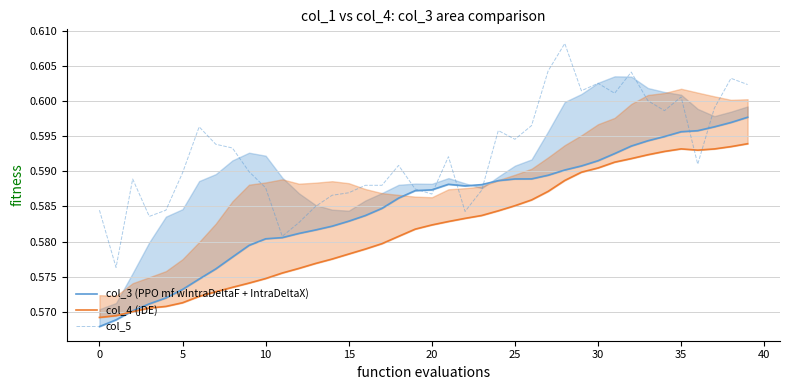

List the series in order of their peak value, highest first.

col_5, col_3 (PPO mf wIntraDeltaF + IntraDeltaX), col_4 (jDE)